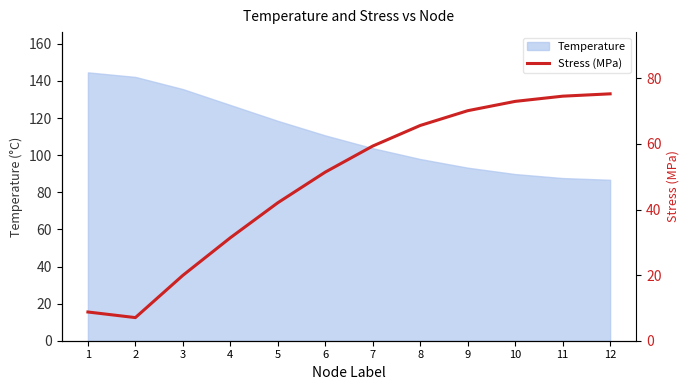

Where is the first local minimum?

2